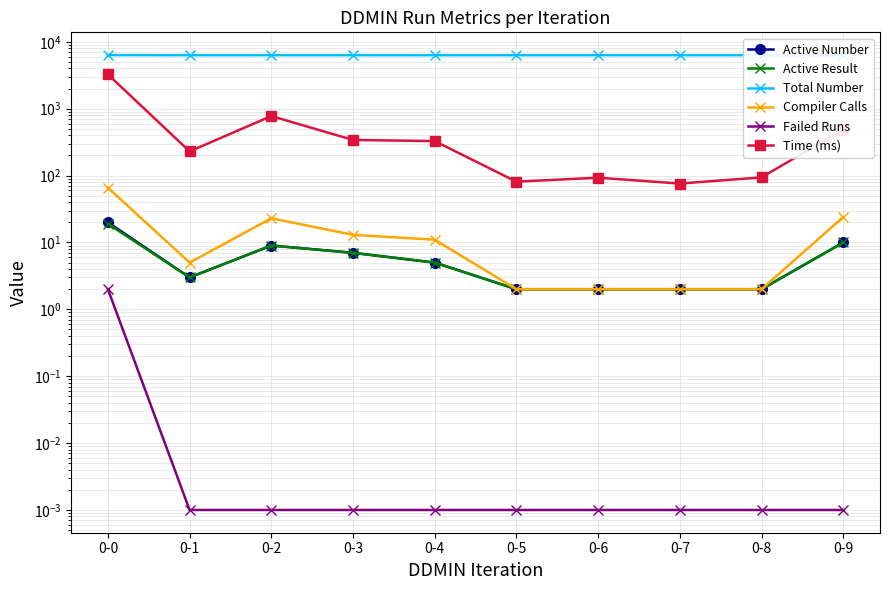

Reading left to right, what are all the values shown in this chart?

Active Number: 0-0=20.0	0-1=3.0	0-2=9.0	0-3=7.0	0-4=5.0	0-5=2.0	0-6=2.0	0-7=2.0	0-8=2.0	0-9=10.0
Active Result: 0-0=19.0	0-1=3.0	0-2=9.0	0-3=7.0	0-4=5.0	0-5=2.0	0-6=2.0	0-7=2.0	0-8=2.0	0-9=10.0
Total Number: 0-0=6337.0	0-1=6311.0	0-2=6311.0	0-3=6311.0	0-4=6311.0	0-5=6311.0	0-6=6311.0	0-7=6311.0	0-8=6311.0	0-9=6311.0
Compiler Calls: 0-0=66.0	0-1=5.0	0-2=23.0	0-3=13.0	0-4=11.0	0-5=2.0	0-6=2.0	0-7=2.0	0-8=2.0	0-9=24.0
Failed Runs: 0-0=2.0	0-1=0.0	0-2=0.0	0-3=0.0	0-4=0.0	0-5=0.0	0-6=0.0	0-7=0.0	0-8=0.0	0-9=0.0
Time (ms): 0-0=3259.0	0-1=230.0	0-2=776.0	0-3=341.0	0-4=328.0	0-5=81.0	0-6=93.0	0-7=76.0	0-8=94.0	0-9=487.0